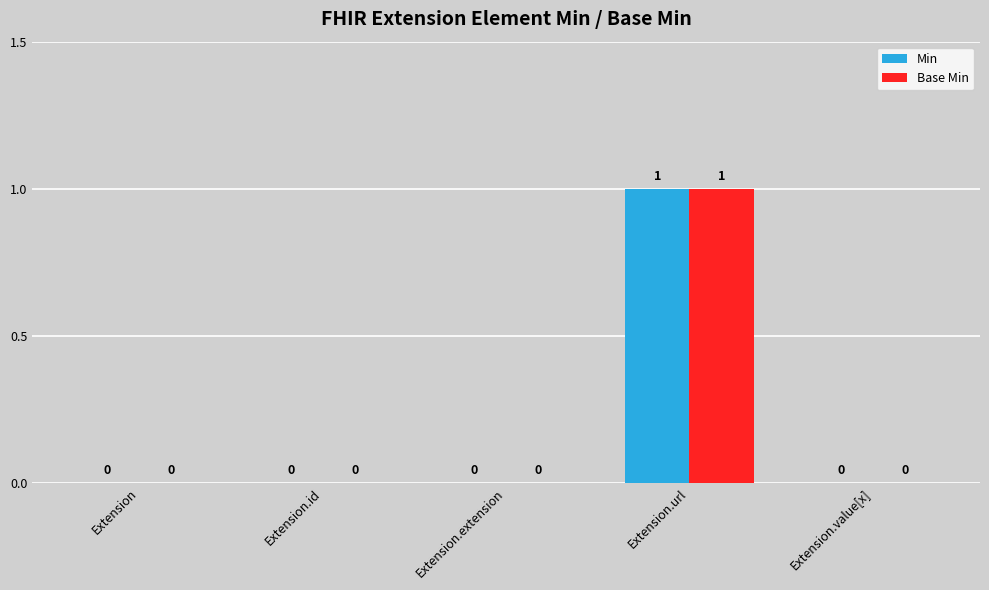

At which label does Base Min reach its peak?

Extension.url